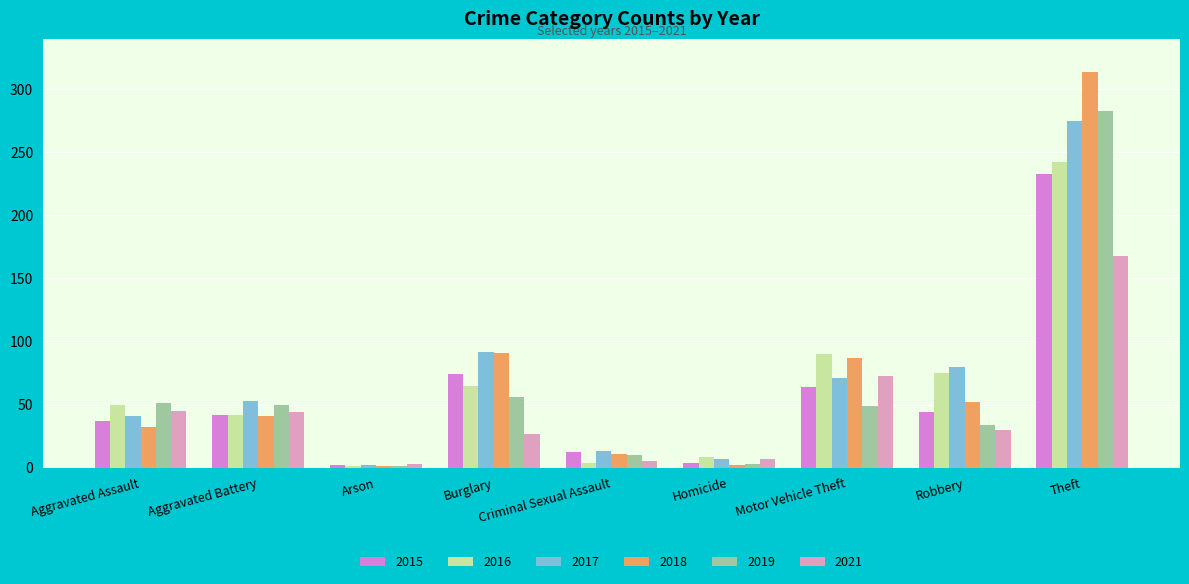

Is the value of 2017 at Robbery greater than the value of 2021 at Aggravated Assault?

Yes